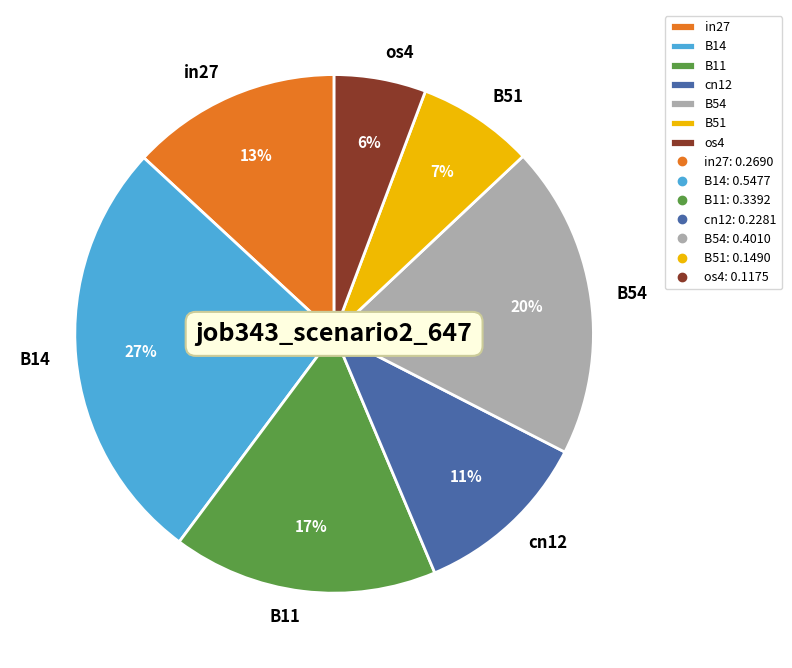

Rank the categories by value from lowest to highest.

os4, B51, cn12, in27, B11, B54, B14